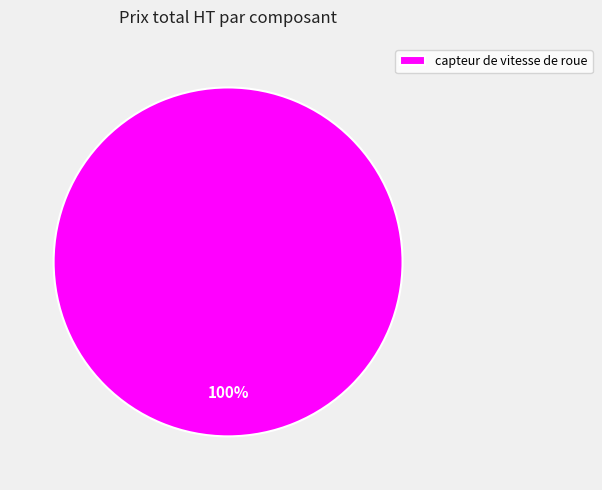

Is it true that capteur de vitesse de roue is 100% of the pie?

True